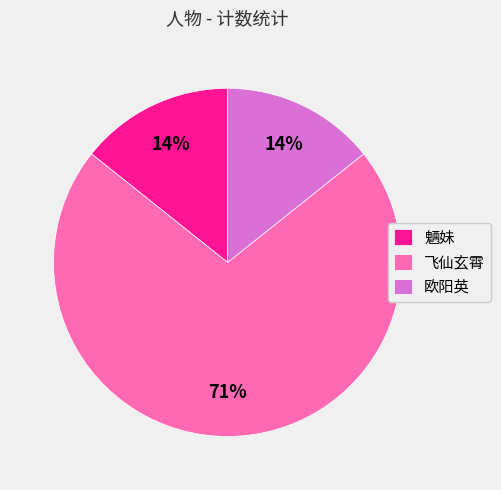

What is the largest slice in the pie chart?

飞仙玄霄